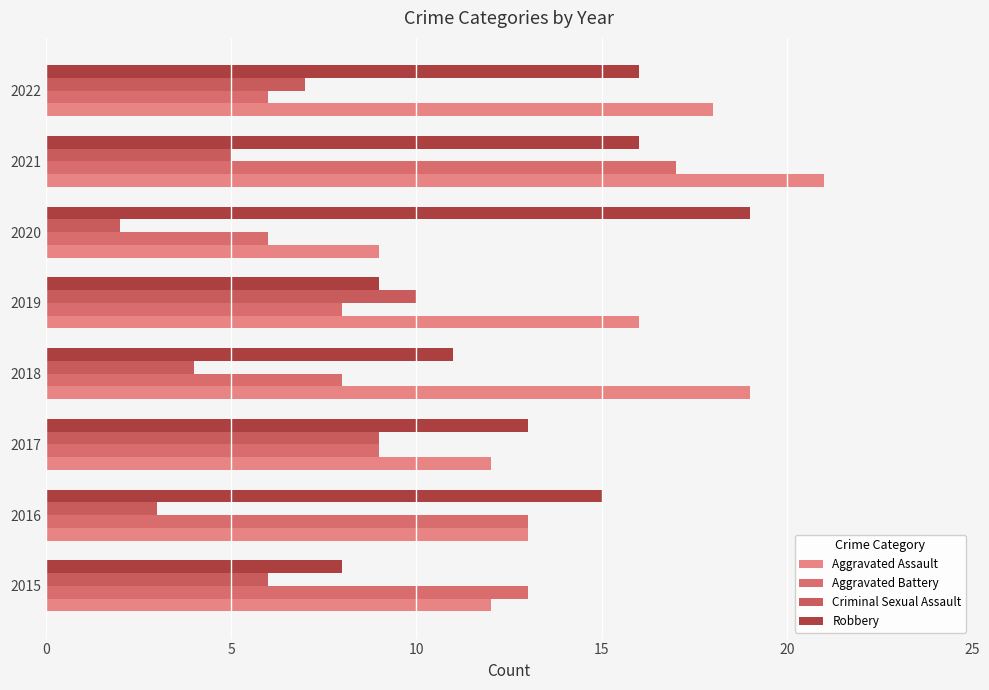

How many series are shown in this chart?

4